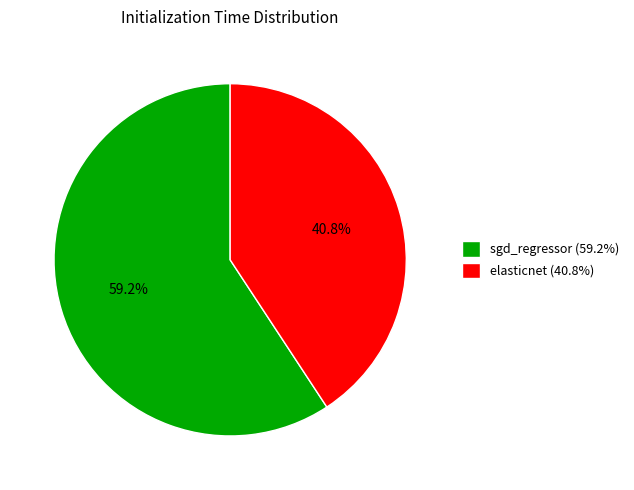

To the nearest percent, what is the average slice percentage?

50%